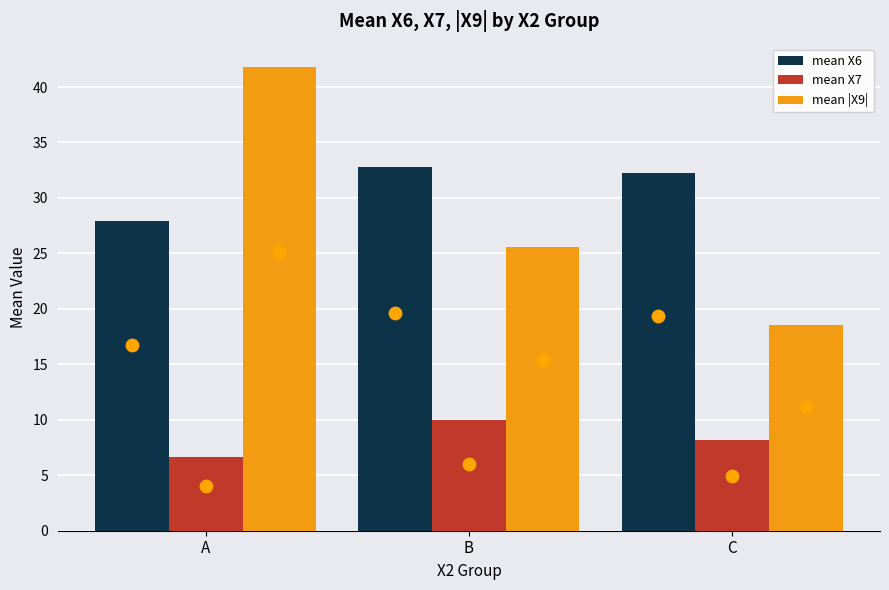

What is the total value across all series at B?

68.4